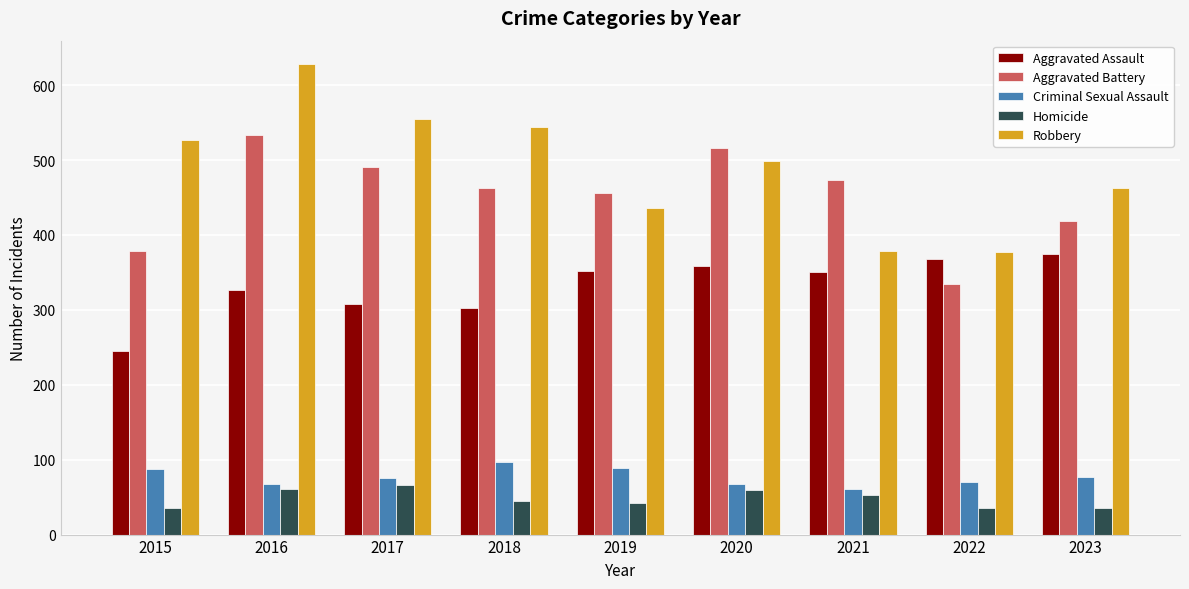

Is the value of Aggravated Battery at 2015 greater than the value of Criminal Sexual Assault at 2016?

Yes